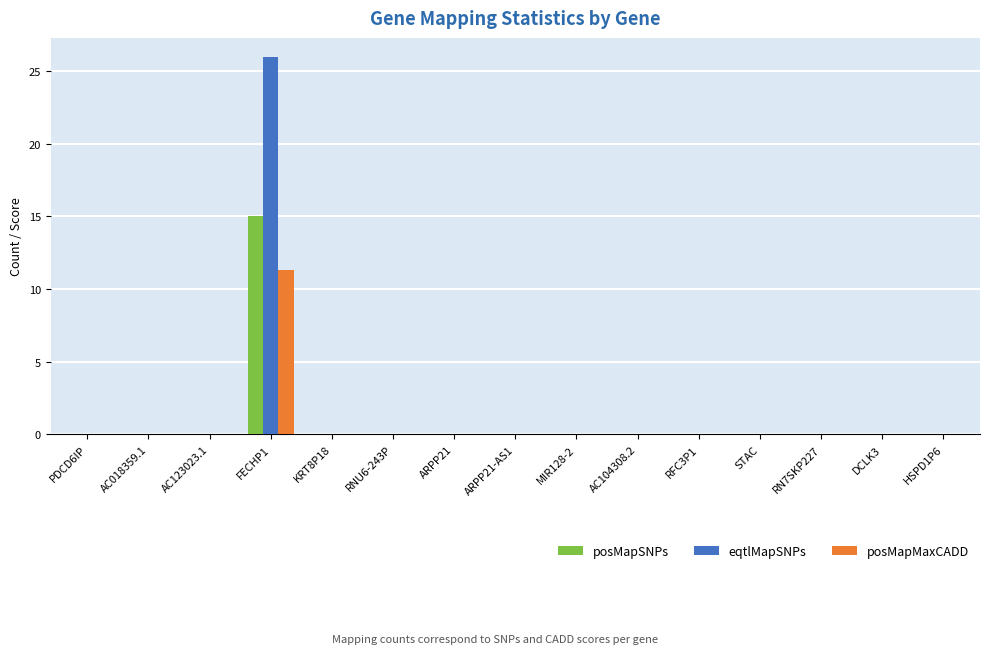

Does the chart contain stacked bars?

No